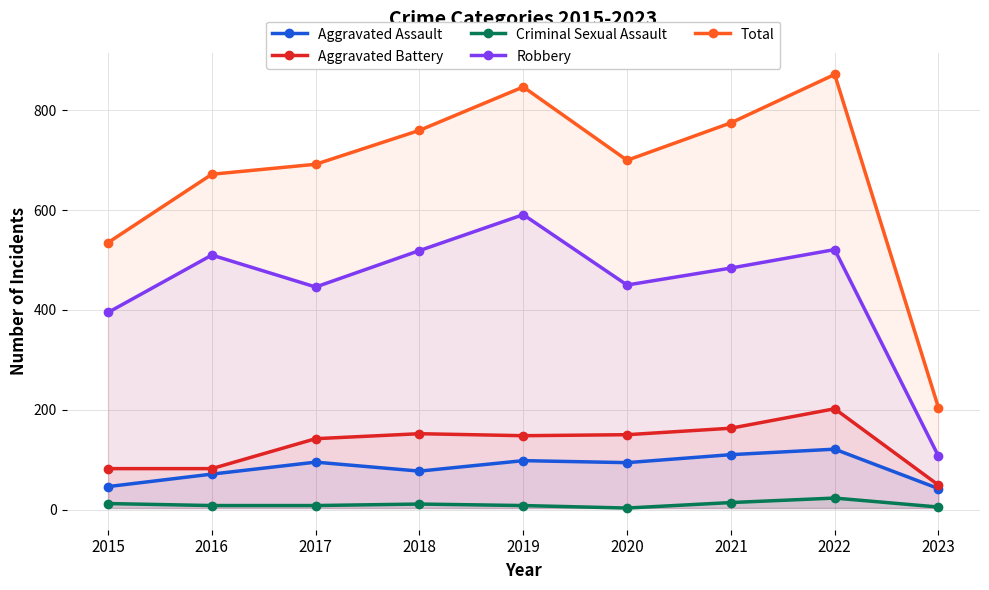

How many lines are shown in the chart?

5